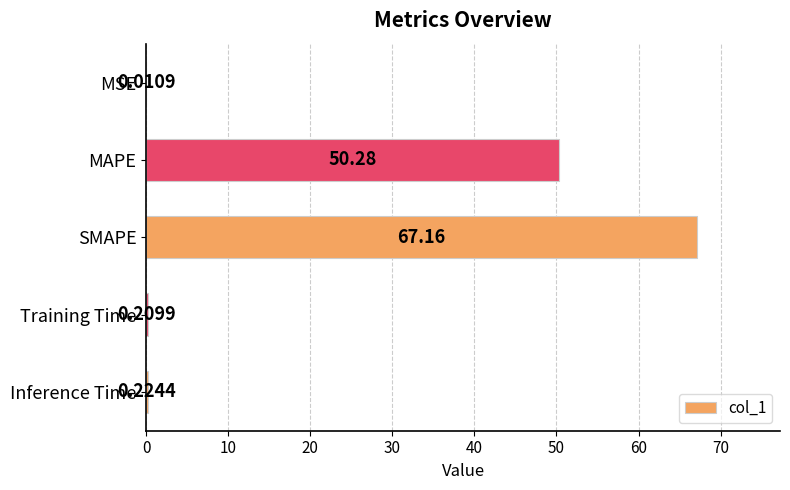

What is the sum of the values at MAPE and Inference Time?

50.5